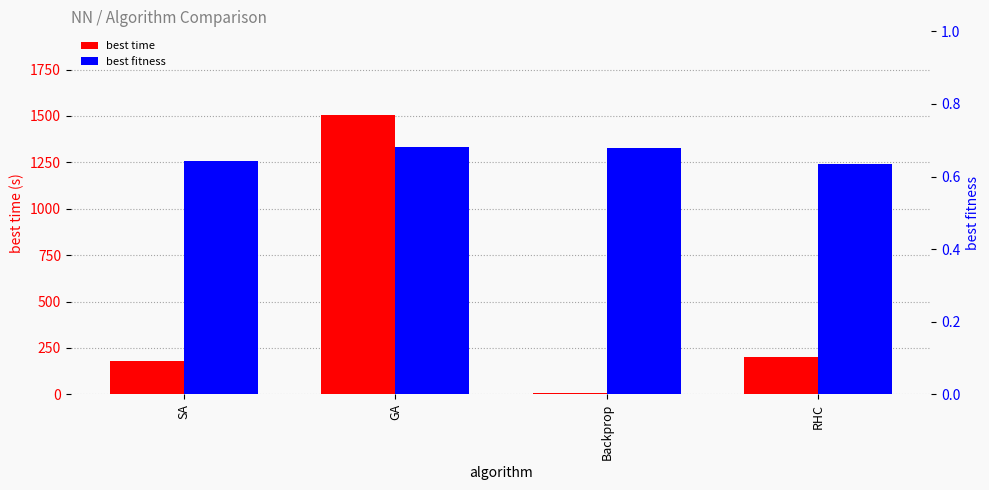

Which has a higher value, SA or GA?

GA